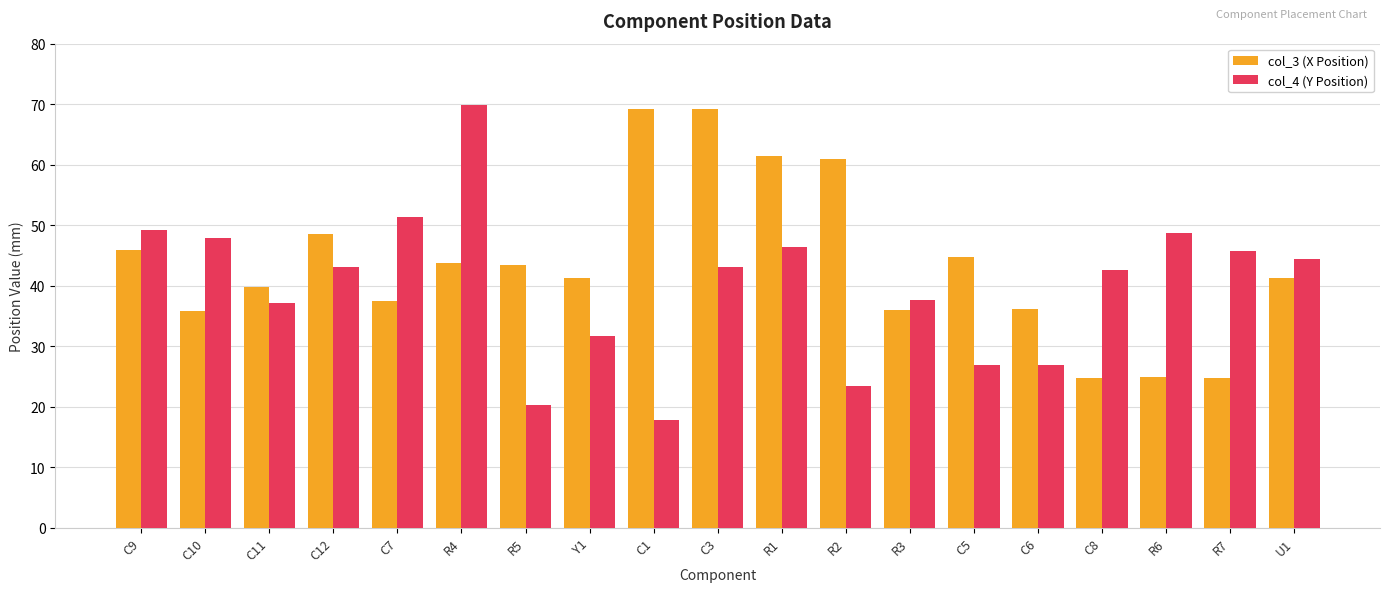

What is the spread (max minus min) of values at U1?

3.2